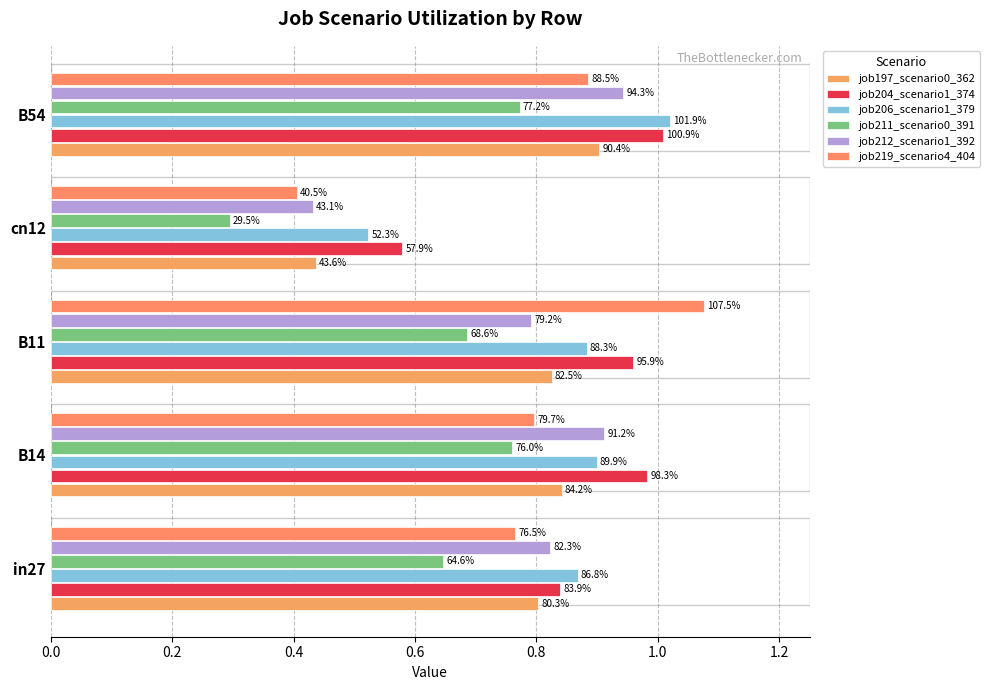

Reading left to right, transcribe all the data shown in this chart.

job197_scenario0_362: 0.8	0.8	0.8	0.4	0.9
job204_scenario1_374: 0.8	1.0	1.0	0.6	1.0
job206_scenario1_379: 0.9	0.9	0.9	0.5	1.0
job211_scenario0_391: 0.6	0.8	0.7	0.3	0.8
job212_scenario1_392: 0.8	0.9	0.8	0.4	0.9
job219_scenario4_404: 0.8	0.8	1.1	0.4	0.9